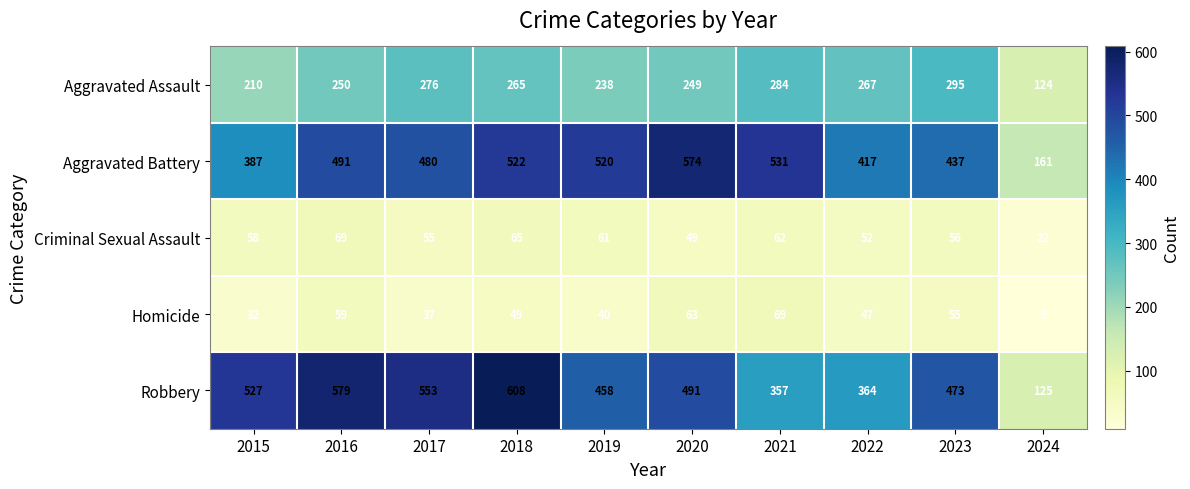

Count the number of data series in this chart.

5